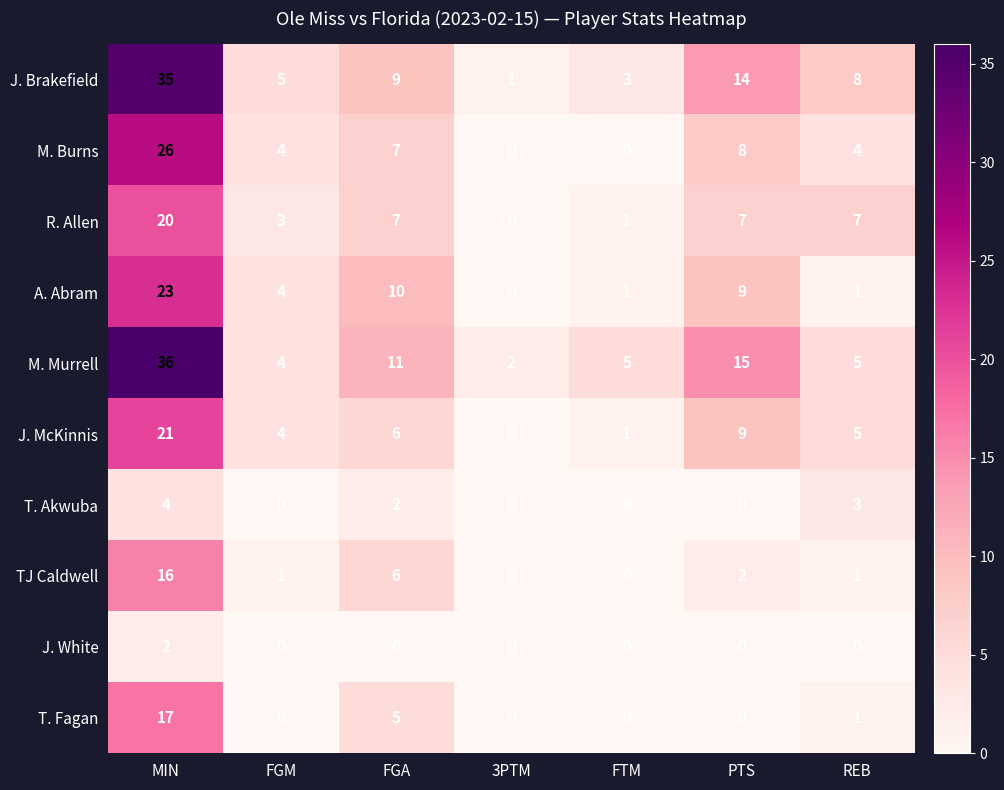

What is the sum of the R. Allen values at FGA and FTM?

8